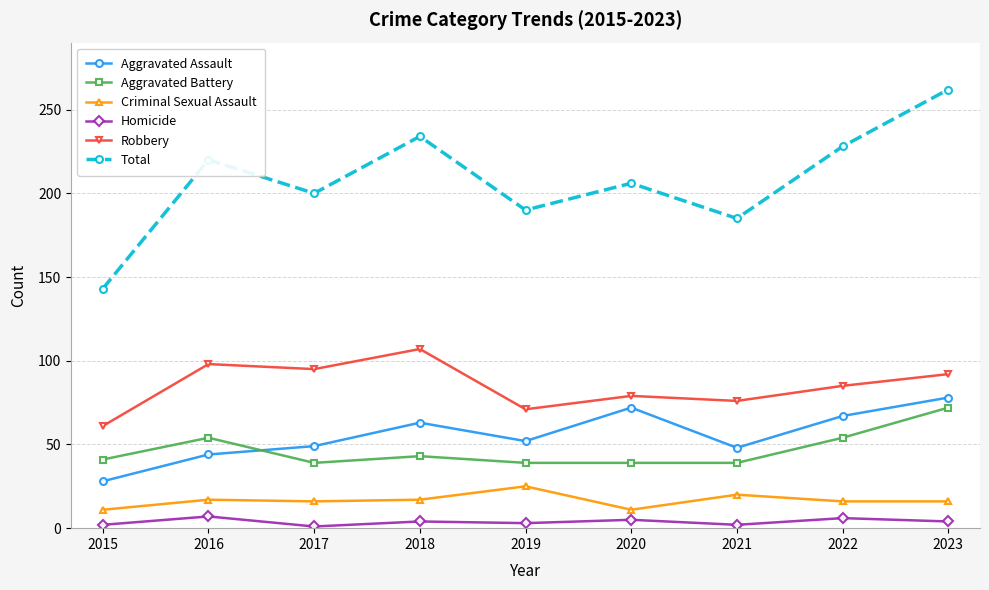

What is the value of the Aggravated Assault point at the 5th from the left?

52